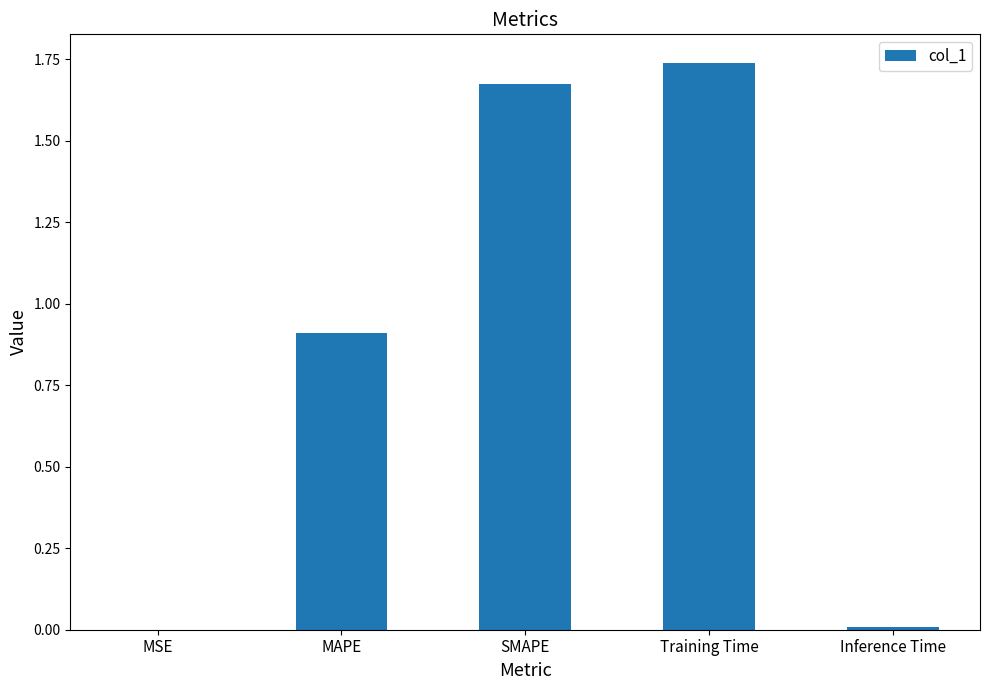

What is the approximate value at MAPE?

0.9